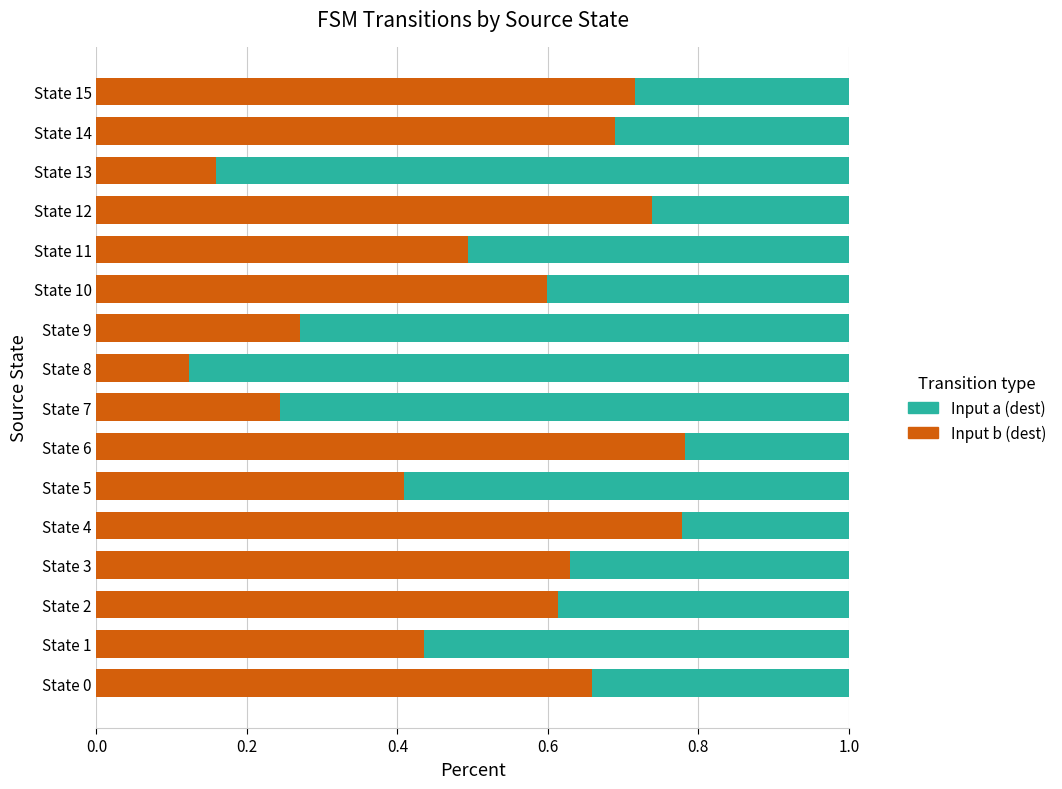

The Input b (dest) series shows 0.5 at State 11. True or false?

True